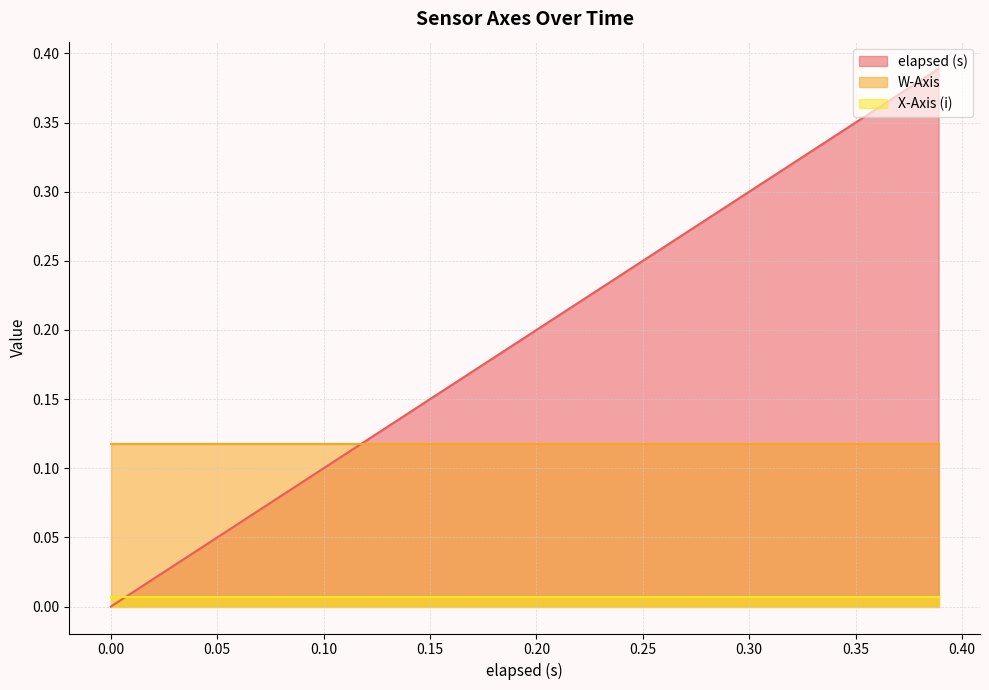

True or false: elapsed (s) has a value of 0.0 at 0.03.

True